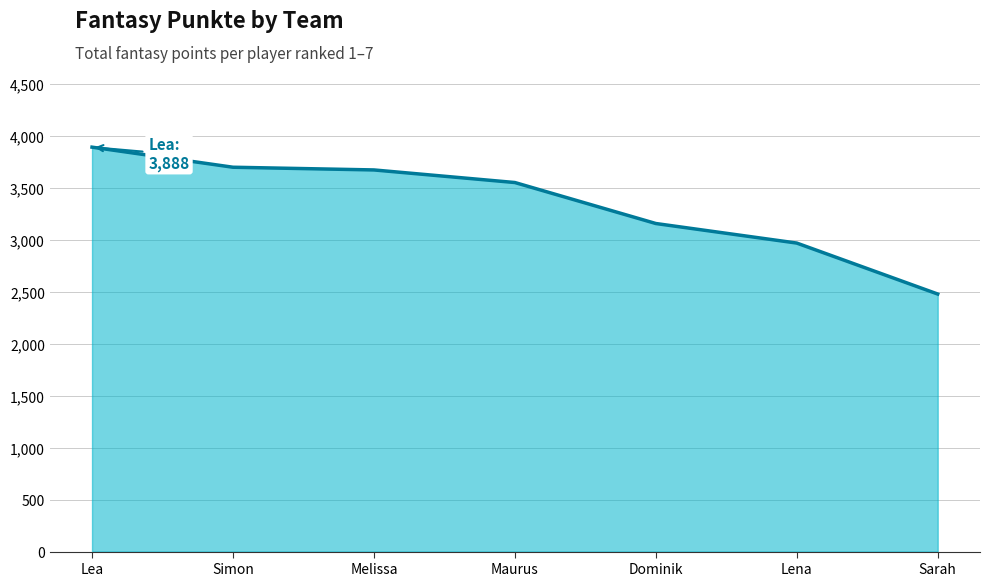

What is the difference between the values at Simon and Lena?

729